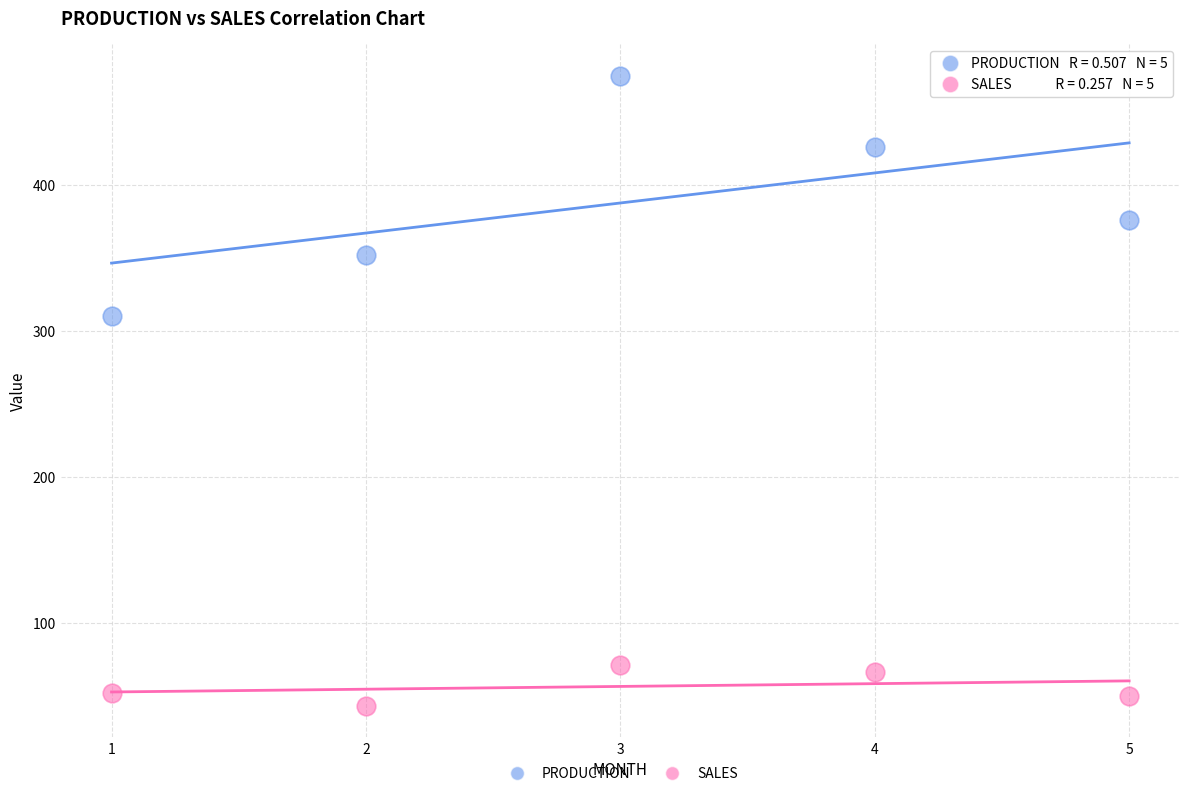

Which series has the largest Y range (max minus min)?

PRODUCTION